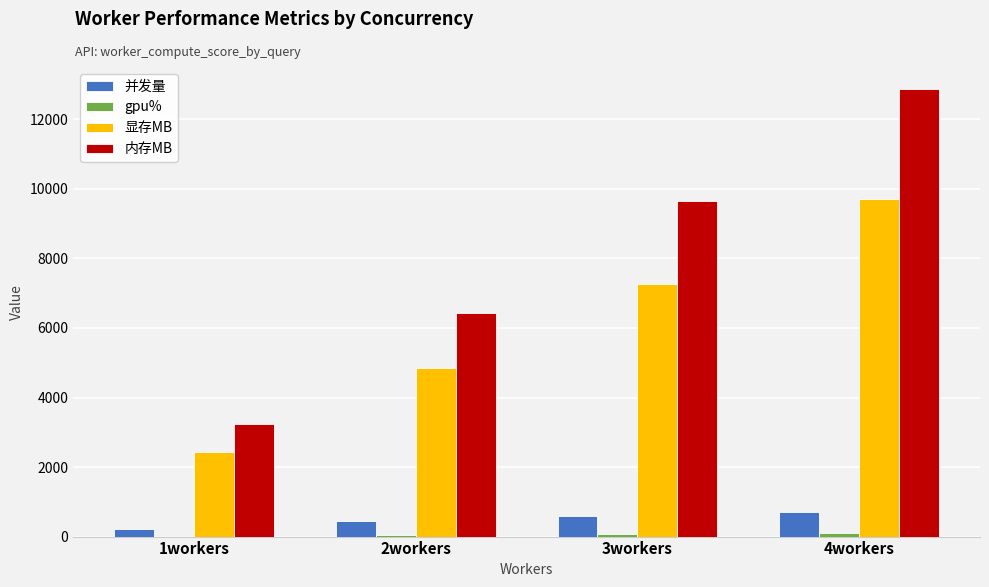

What is the maximum value for 内存MB?

12864